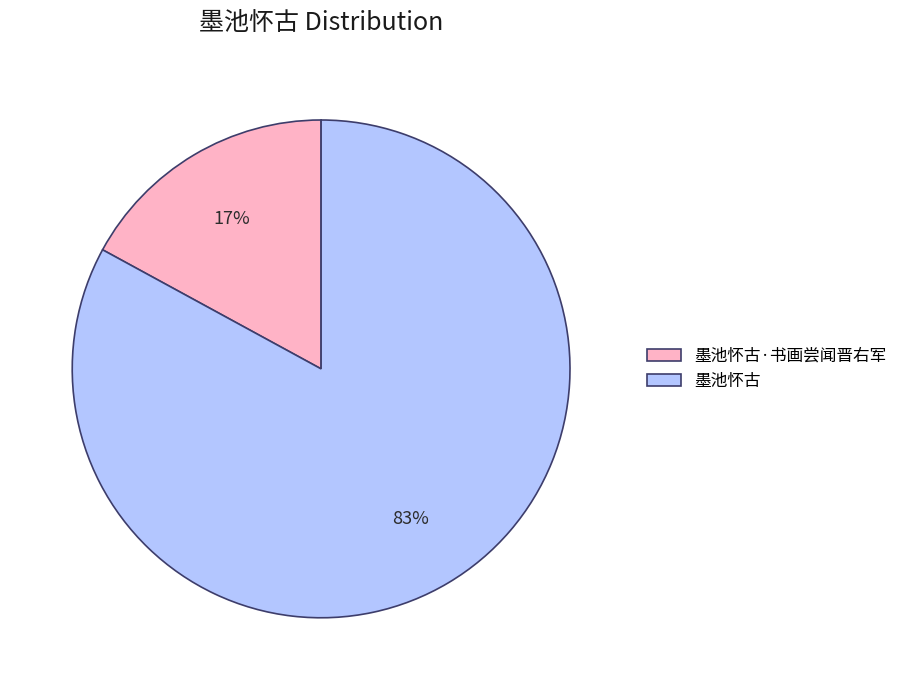

Count the number of slices in the pie.

2